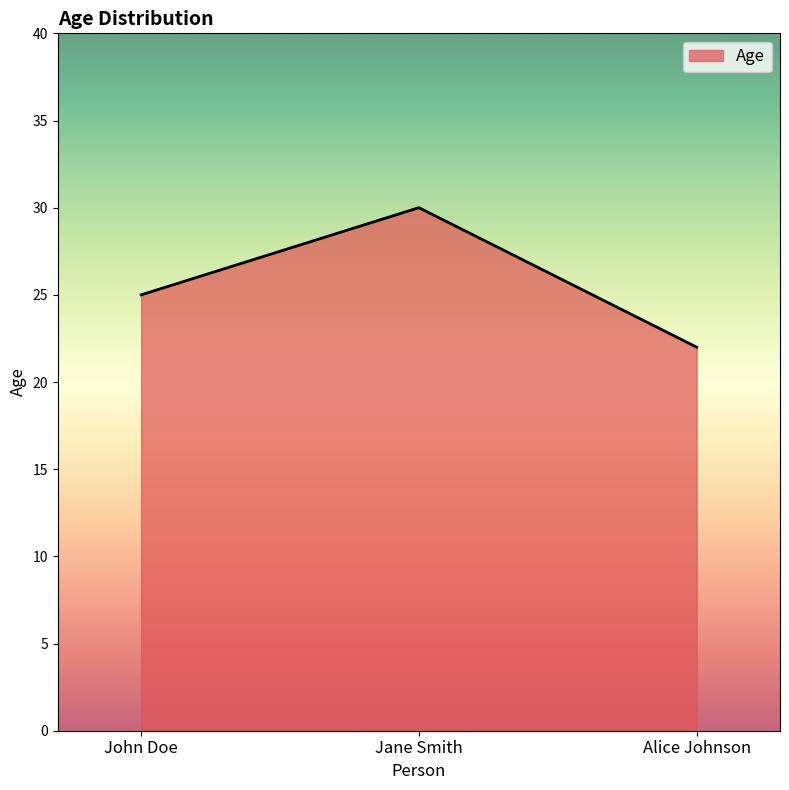

What is the change in value from John Doe to Jane Smith?

+5